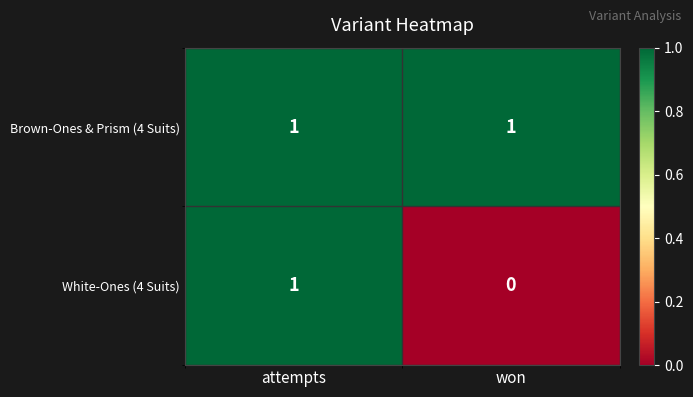

The value of Brown-Ones & Prism (4 Suits) at attempts is 0. True or false?

False